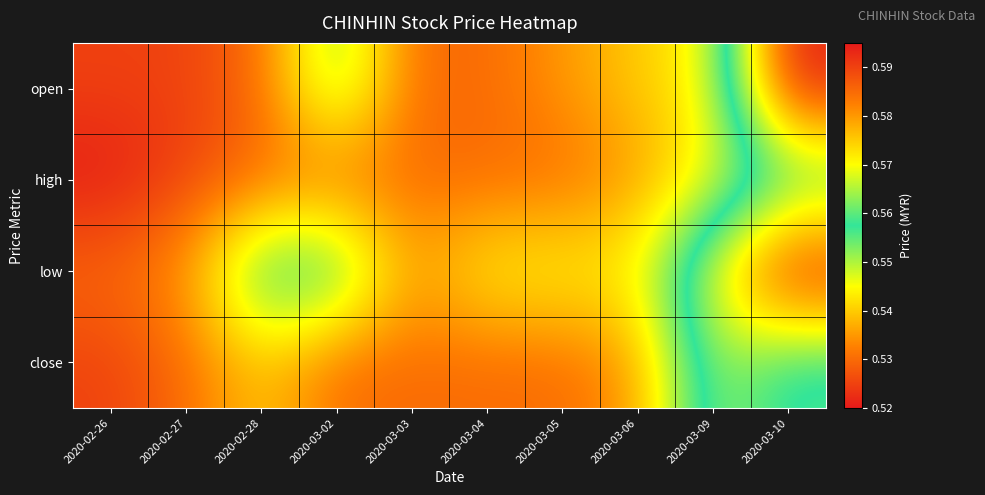

Reading right to left, what are all the values shown in this chart?

open: 2020-03-10=0.5	2020-03-09=0.6	2020-03-06=0.6	2020-03-05=0.6	2020-03-04=0.6	2020-03-03=0.6	2020-03-02=0.6	2020-02-28=0.6	2020-02-27=0.6	2020-02-26=0.6
high: 2020-03-10=0.6	2020-03-09=0.6	2020-03-06=0.6	2020-03-05=0.6	2020-03-04=0.6	2020-03-03=0.6	2020-03-02=0.6	2020-02-28=0.6	2020-02-27=0.6	2020-02-26=0.6
low: 2020-03-10=0.5	2020-03-09=0.5	2020-03-06=0.6	2020-03-05=0.6	2020-03-04=0.6	2020-03-03=0.6	2020-03-02=0.6	2020-02-28=0.6	2020-02-27=0.6	2020-02-26=0.6
close: 2020-03-10=0.6	2020-03-09=0.6	2020-03-06=0.6	2020-03-05=0.6	2020-03-04=0.6	2020-03-03=0.6	2020-03-02=0.6	2020-02-28=0.6	2020-02-27=0.6	2020-02-26=0.6